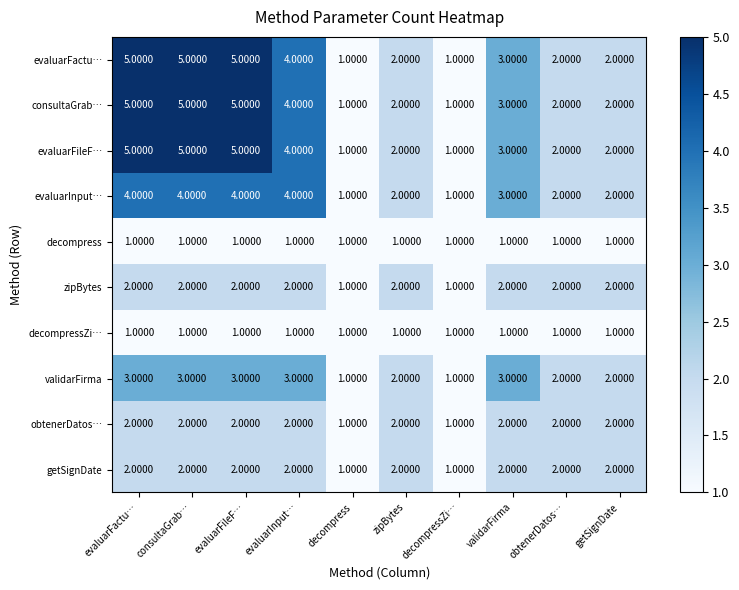

What is the sum of the zipBytes values at consultaGrab… and decompressZi…?

3